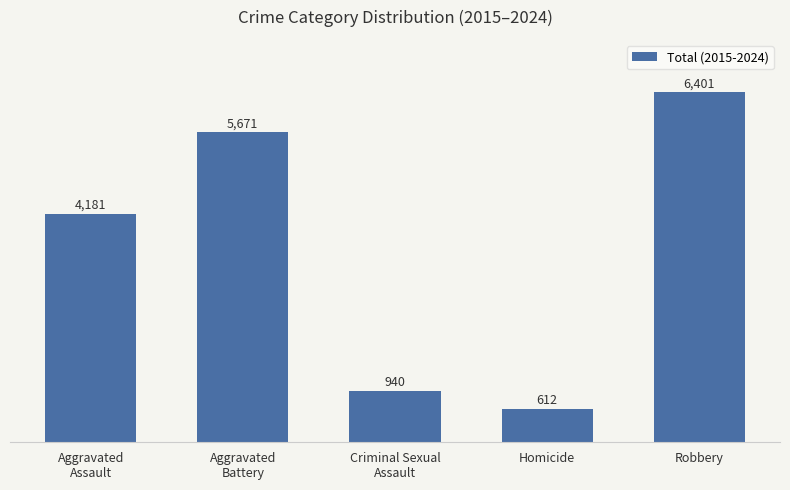

How many data points does each series have?

5